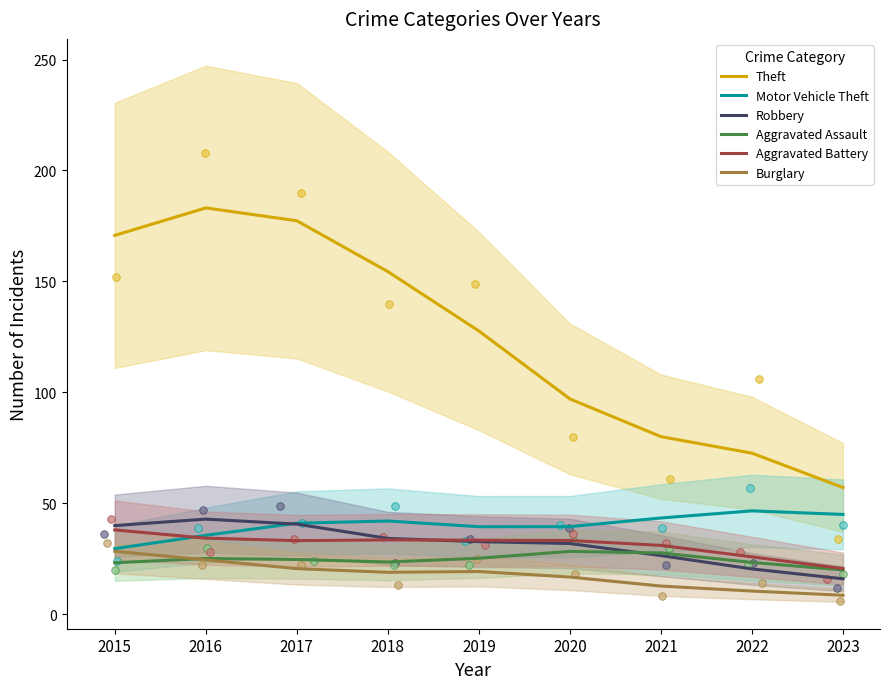

Is the value of Robbery at 2021 greater than the value of Motor Vehicle Theft at 2023?

No